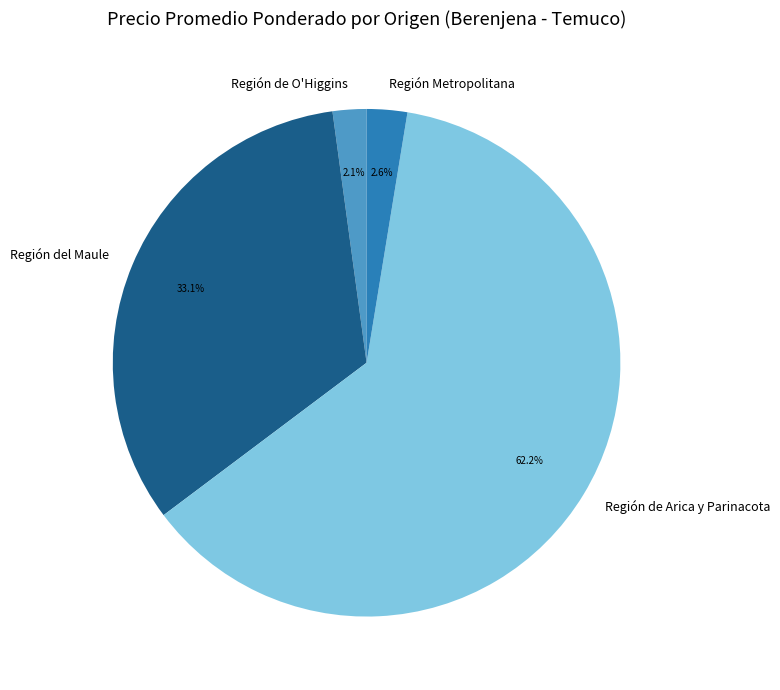

The Región de Arica y Parinacota slice represents 1% of the pie. True or false?

False